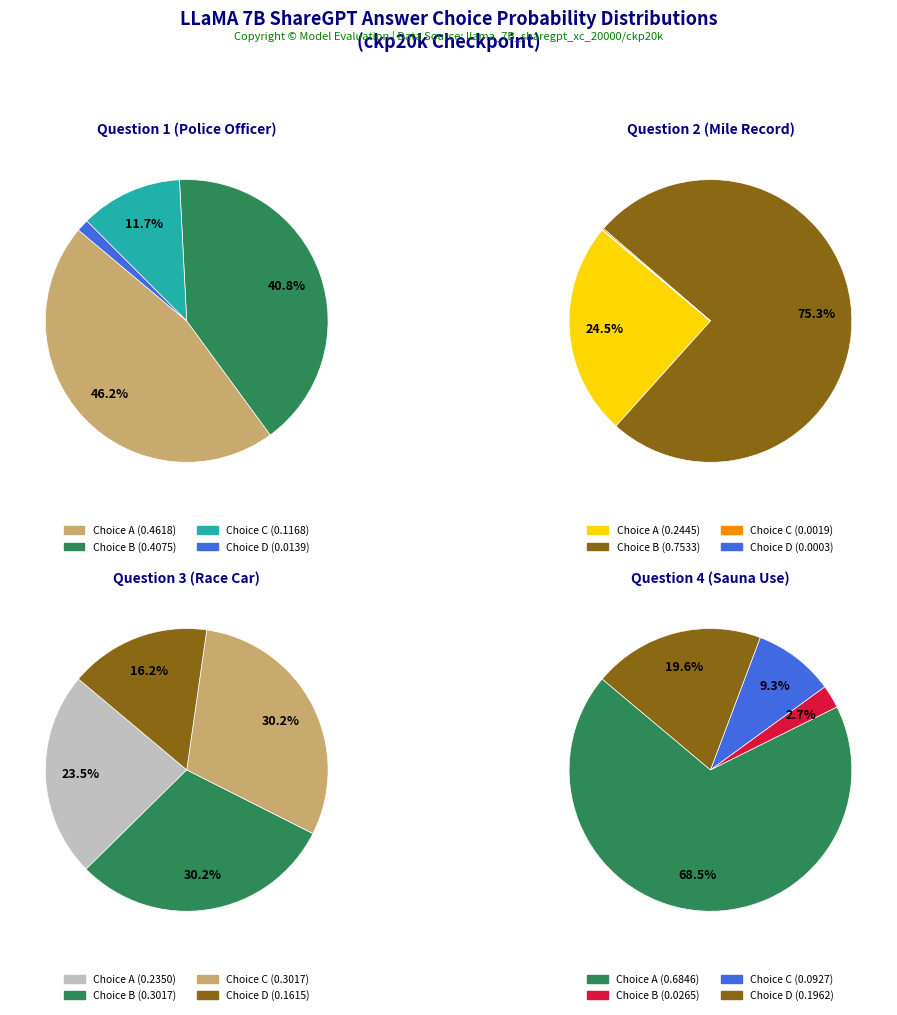

Combined, what portion of the pie is C and A?

57.9%